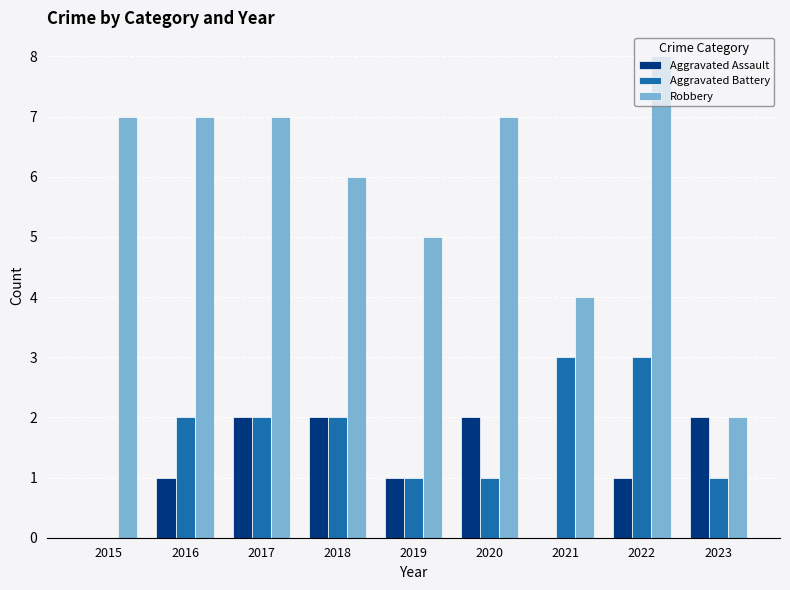

At which category is the sum across all series the highest?

2022